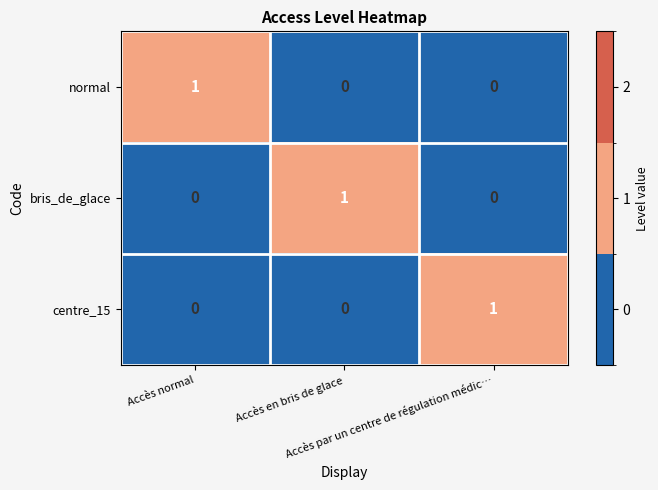

At how many categories does at least one series exceed 0?

3